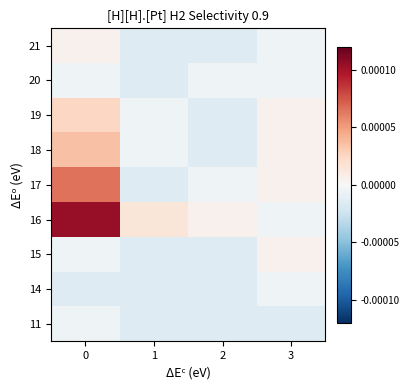

How many data points does each series have?

4